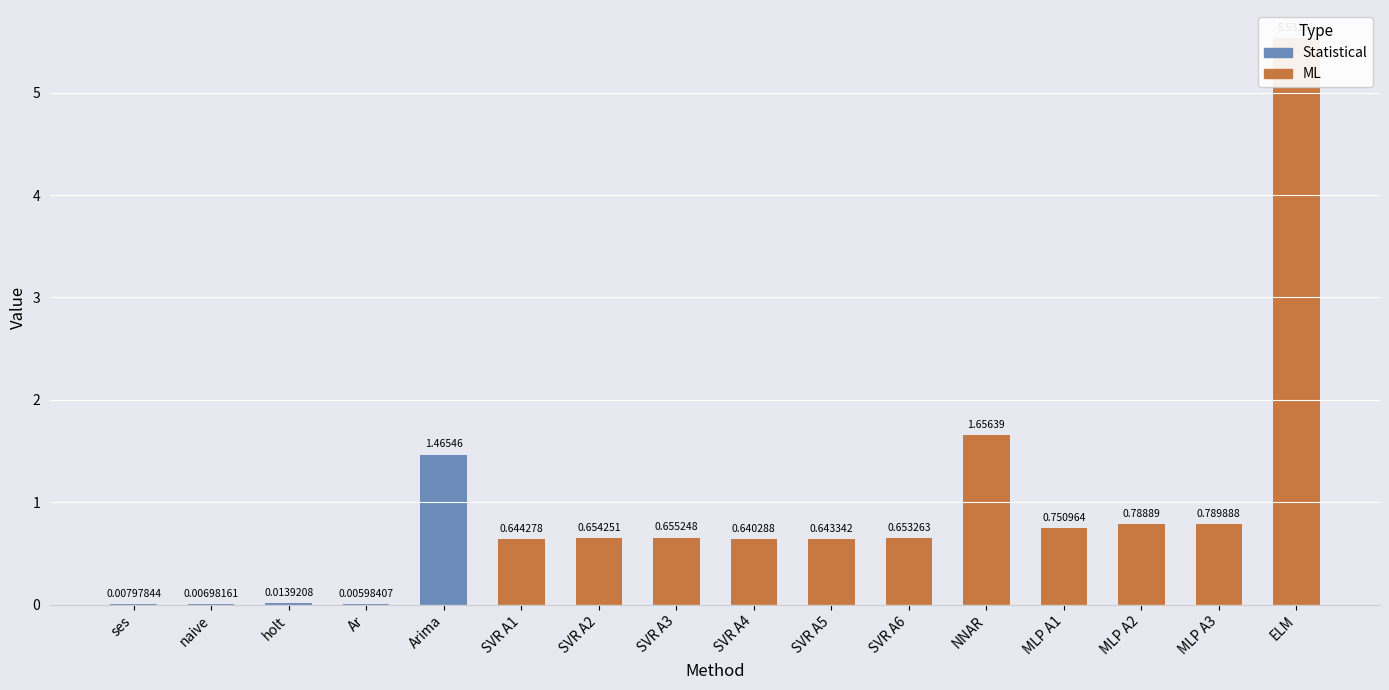

What is the difference between the maximum and minimum values?

5.5